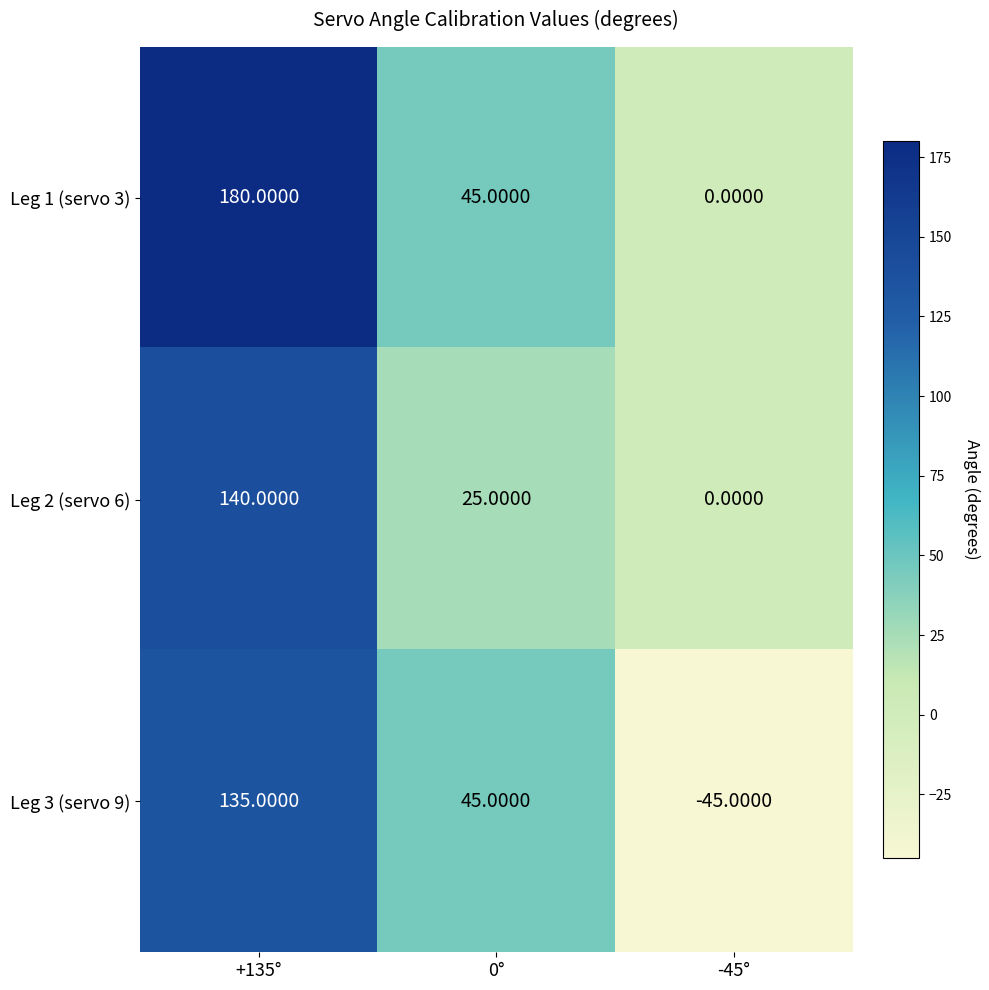

Which series changed the most between +135° and 0°?

Leg 1 (servo 3)